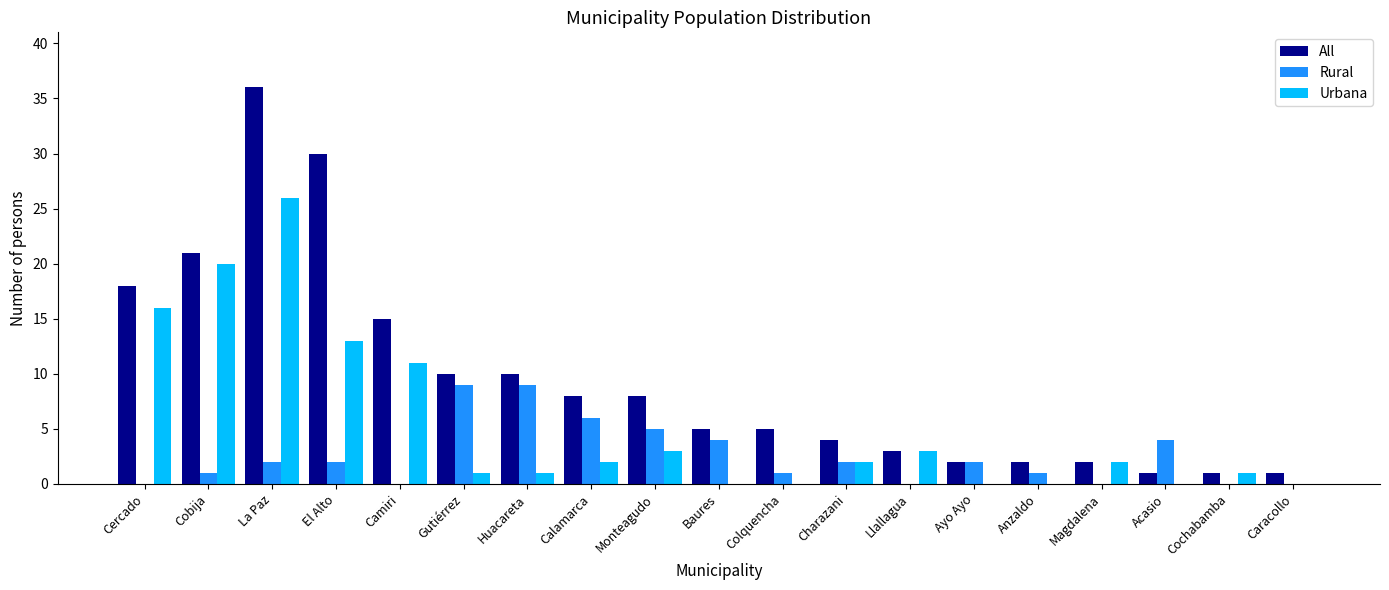

Which series has the largest range (max minus min)?

All